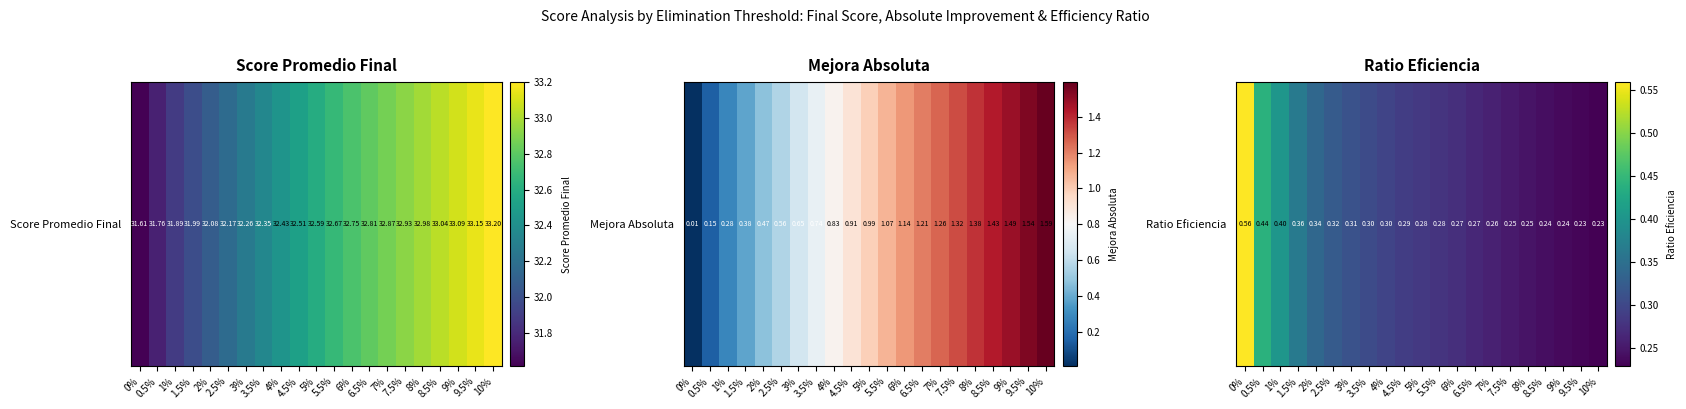

How many categories are shown in the chart?

21